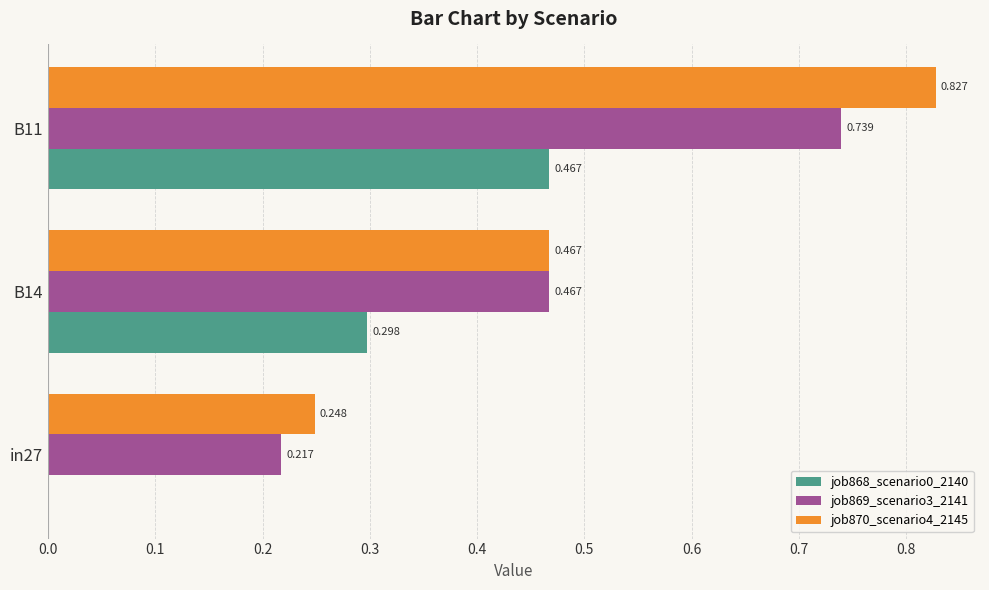

Is the value of job870_scenario4_2145 at B14 greater than the value of job868_scenario0_2140 at in27?

Yes